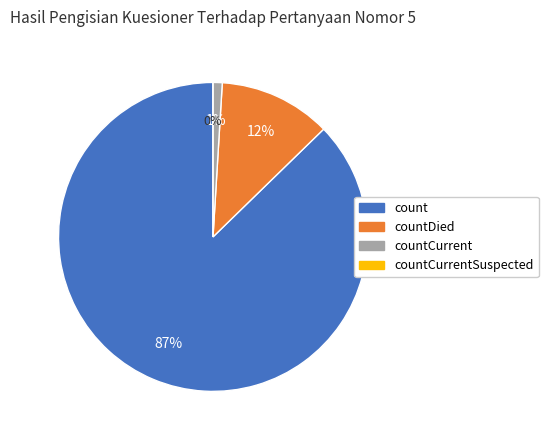

Between count and countCurrent, which is larger?

count